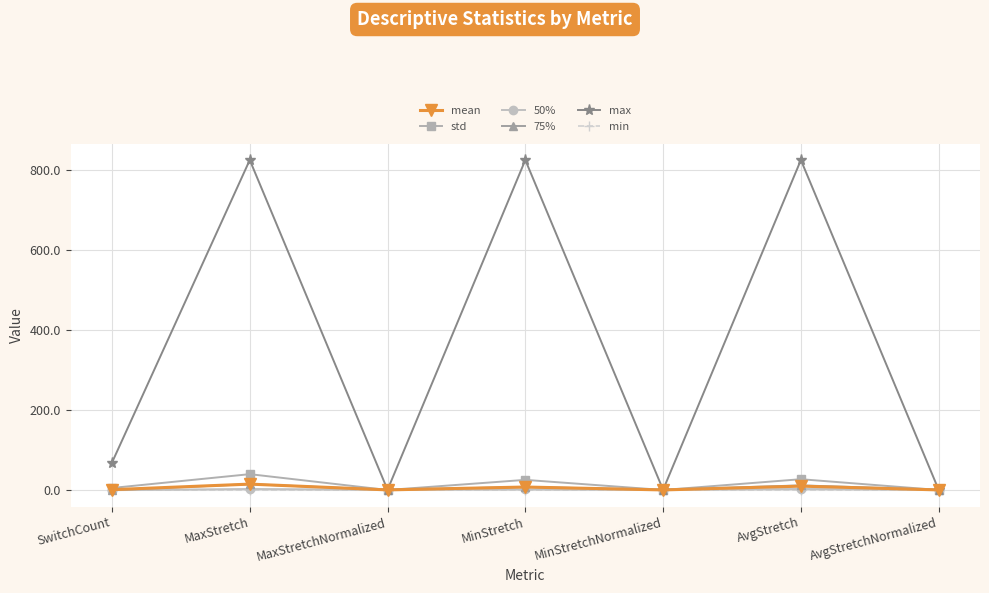

What is the total value across all series at AvgStretch?

878.5